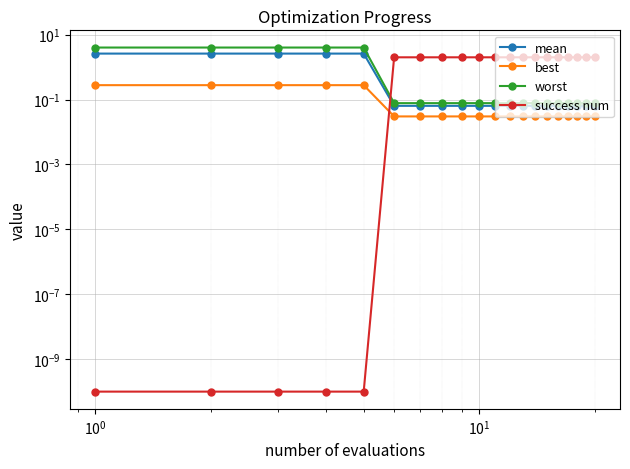

True or false: mean has a value of 0.0 at 13.

False